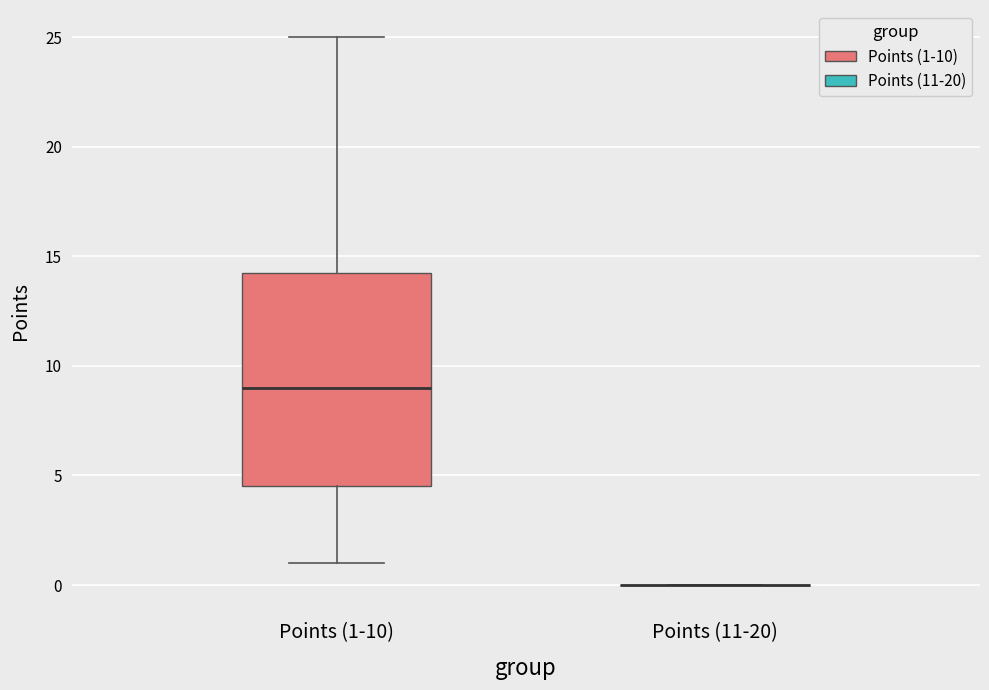

Reading left to right, read every box against the y-axis: the position of its median line, the range the box covers, and the ends of its whiskers. The values are not printed on the chart, so give them approximately, as read against the axis.

Points (1-10): median 9.0, box 4.5 to 14.5, whiskers 1.0 to 25.0
Points (11-20): box collapsed to a line at 0.0, whiskers 0.0 to 0.0